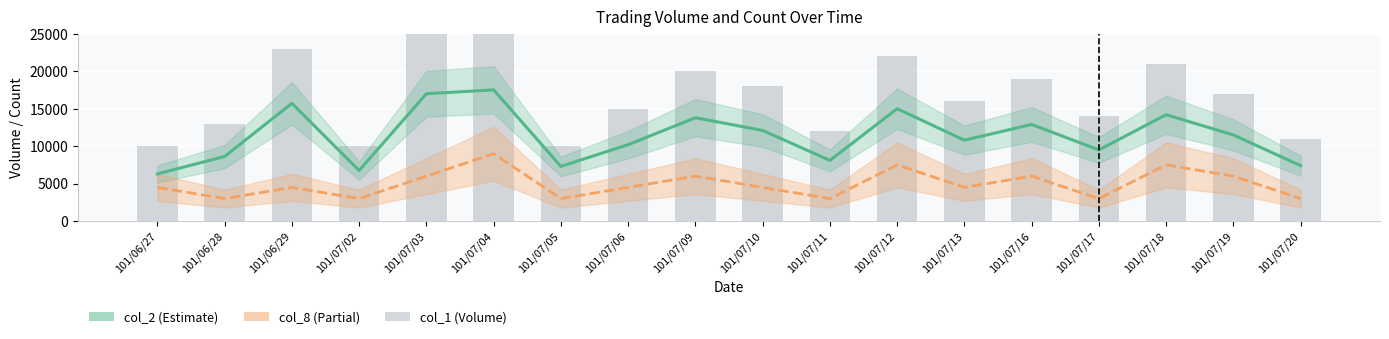

Reading left to right, transcribe all the data shown in this chart.

101/06/27=10000	101/06/28=13000	101/06/29=23000	101/07/02=10000	101/07/03=25000	101/07/04=25000	101/07/05=10000	101/07/06=15000	101/07/09=20000	101/07/10=18000	101/07/11=12000	101/07/12=22000	101/07/13=16000	101/07/16=19000	101/07/17=14000	101/07/18=21000	101/07/19=17000	101/07/20=11000